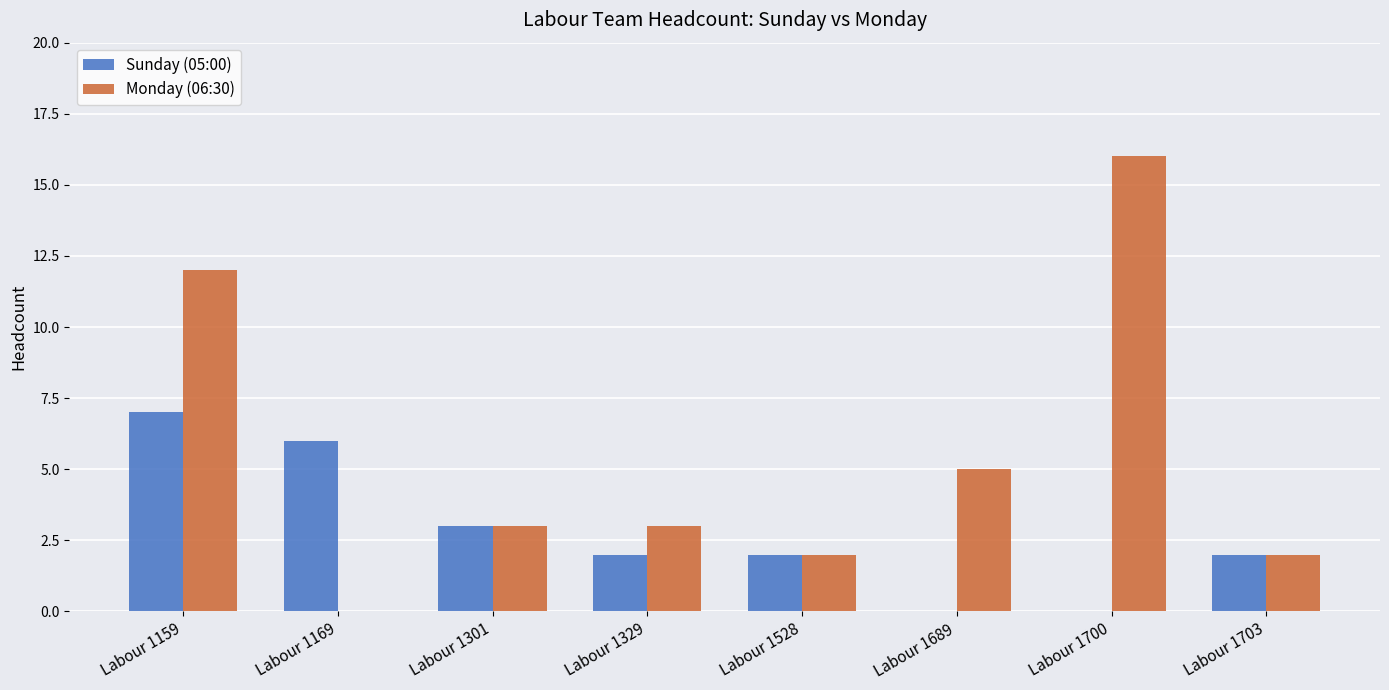

Which series changed the most between Labour 1169 and Labour 1329?

Sunday (05:00)